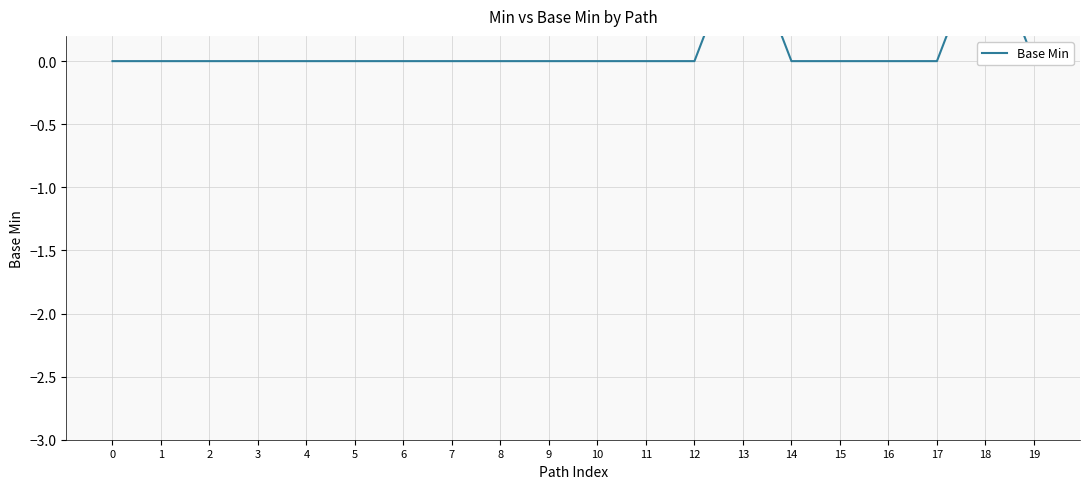

Reading left to right, transcribe all the data shown in this chart.

0	0	0	0	0	0	0	0	0	0	0	0	0	1	0	0	0	0	1	0